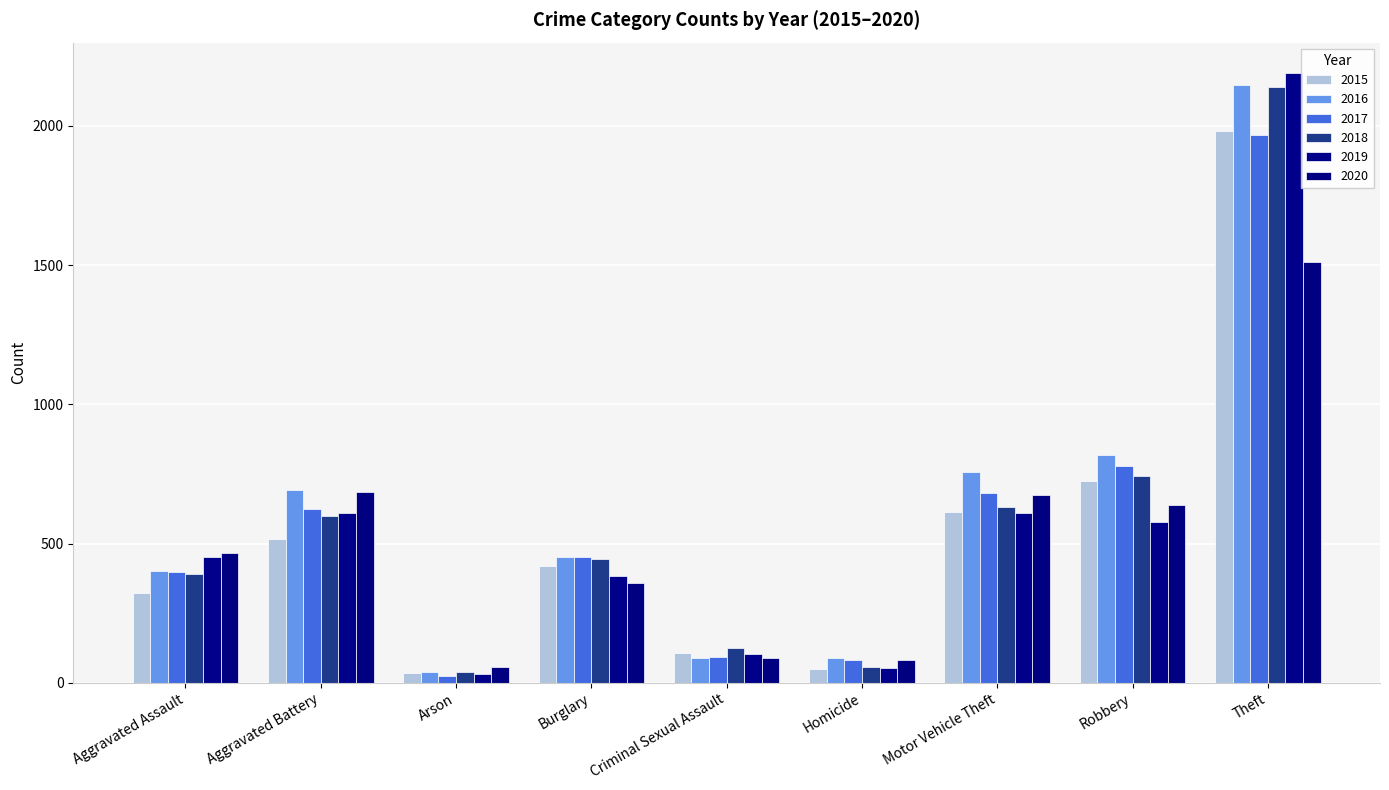

What is the difference between the maximum and minimum values in the 2018 series?

2103